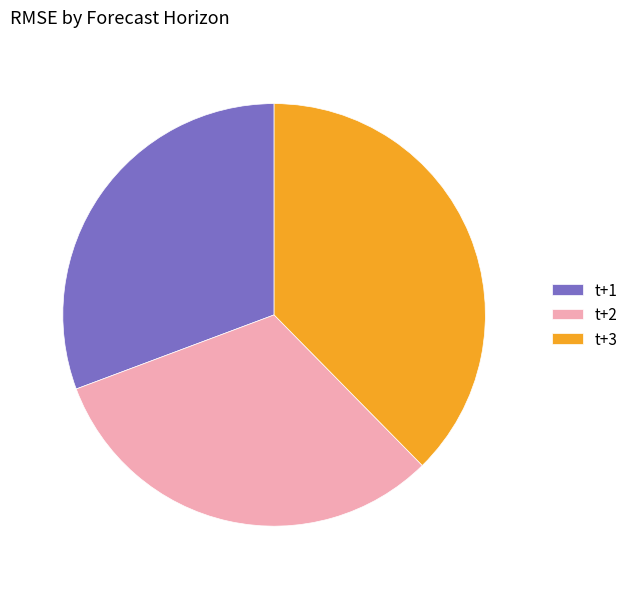

What is the ratio of the value at t+1 to the value at t+2?

1.0